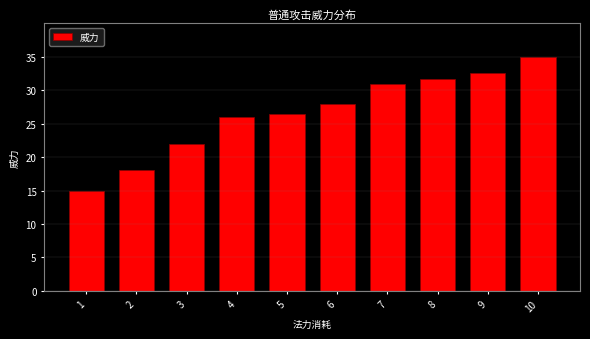

Reading left to right, list all the values displayed in this chart.

1=15.0	2=18.0	3=22.0	4=26.0	5=26.5	6=28.0	7=31.0	8=31.6	9=32.5	10=35.0